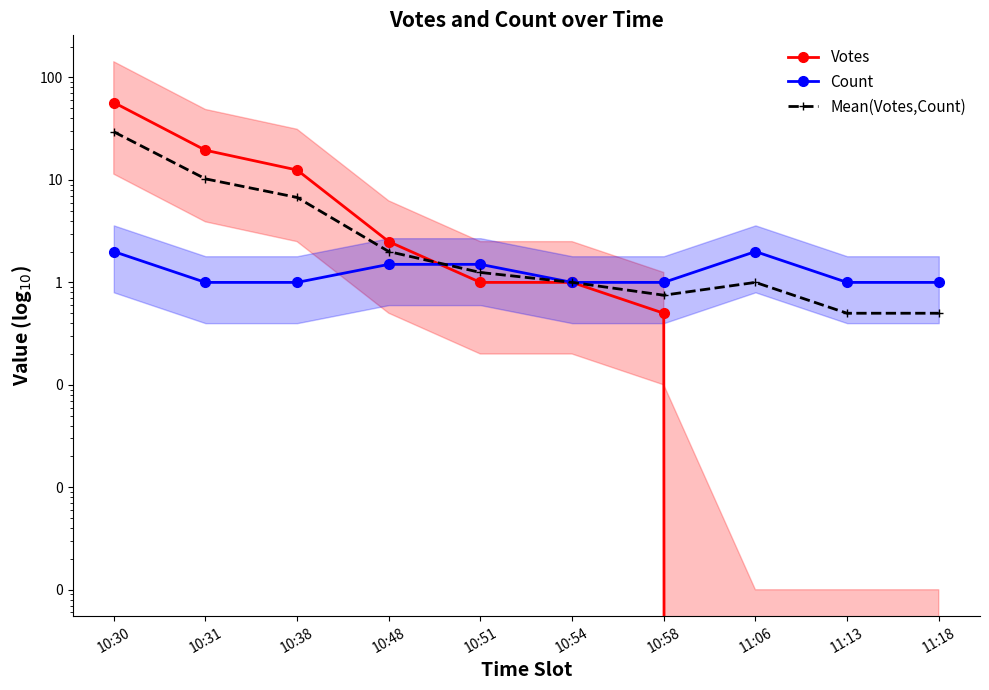

Count the number of data series in this chart.

3